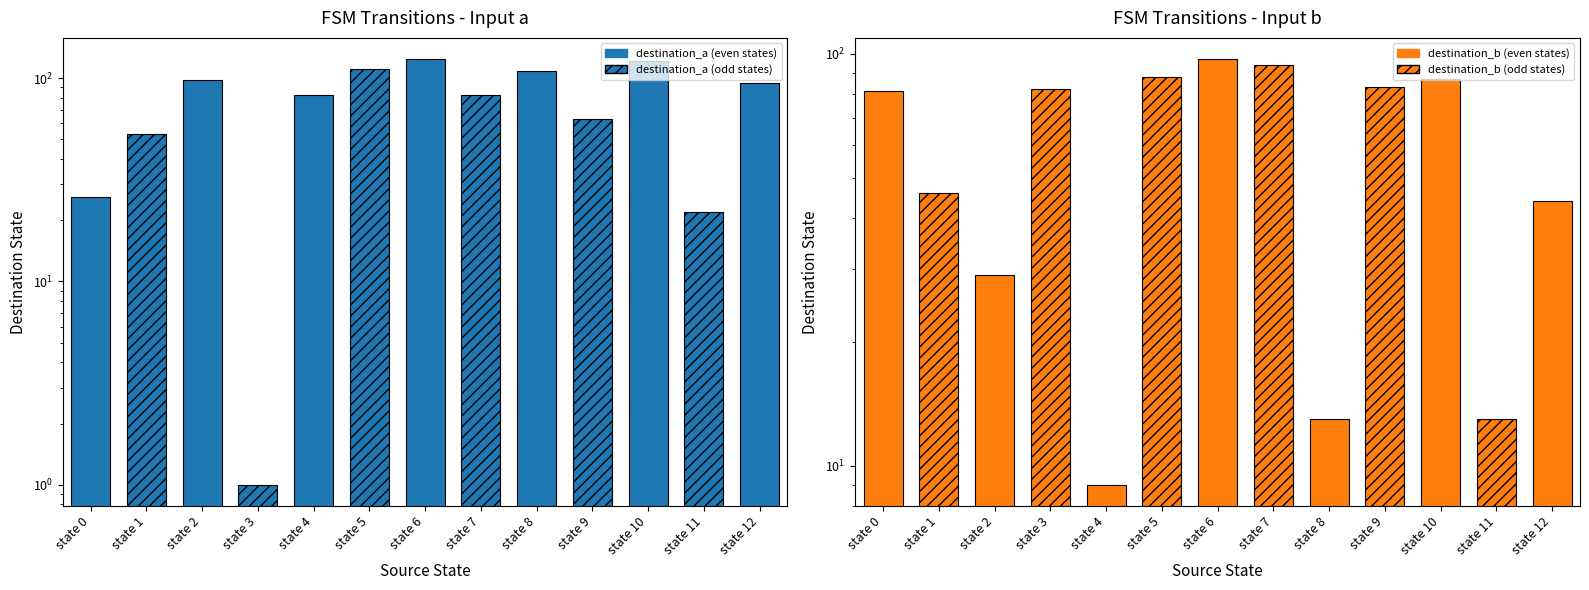

What is the difference between the second highest and minimum values in the destination_b series?

85